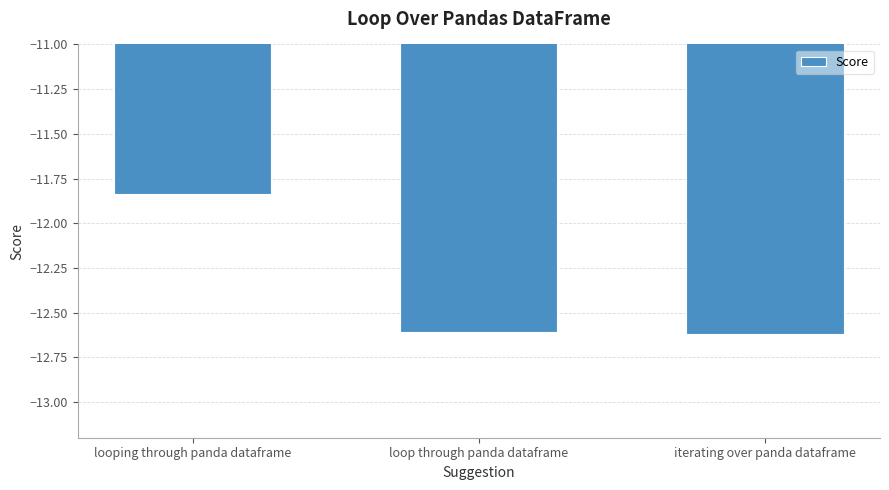

At which label is the value closest to -12?

looping through panda dataframe